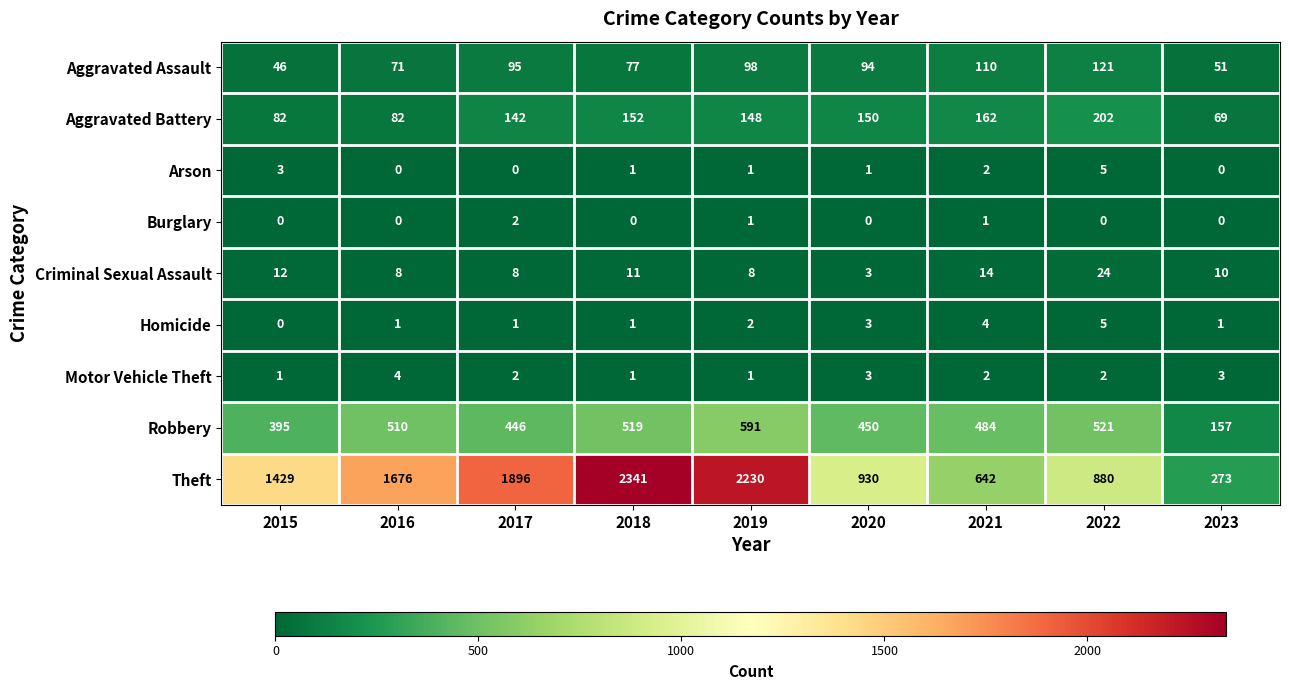

Rank the categories by Theft value from highest to lowest.

2018, 2019, 2017, 2016, 2015, 2020, 2022, 2021, 2023